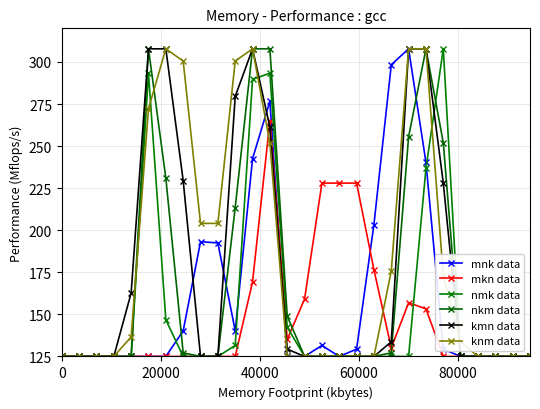

Does the chart have visible grid lines?

Yes